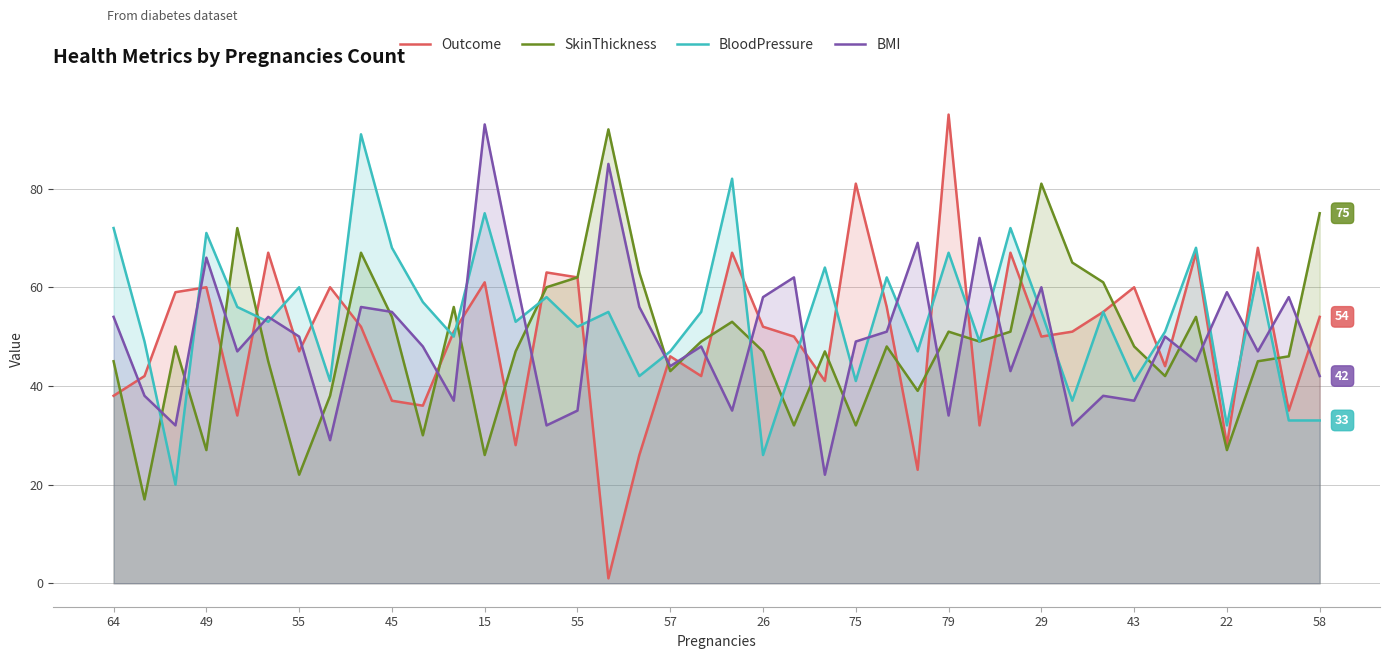

What is the sum of all BloodPressure values?

2148